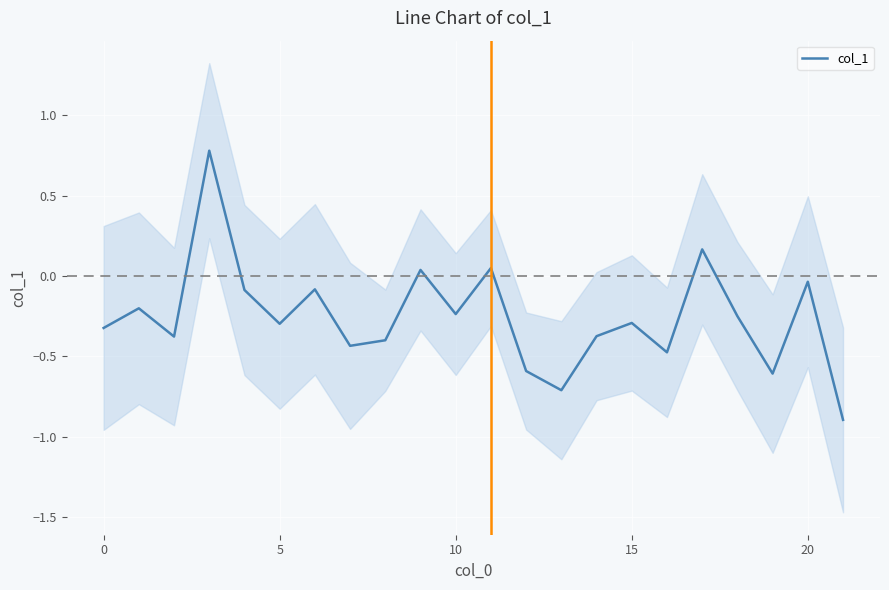

What is the change in value from 8 to 19?

-0.2